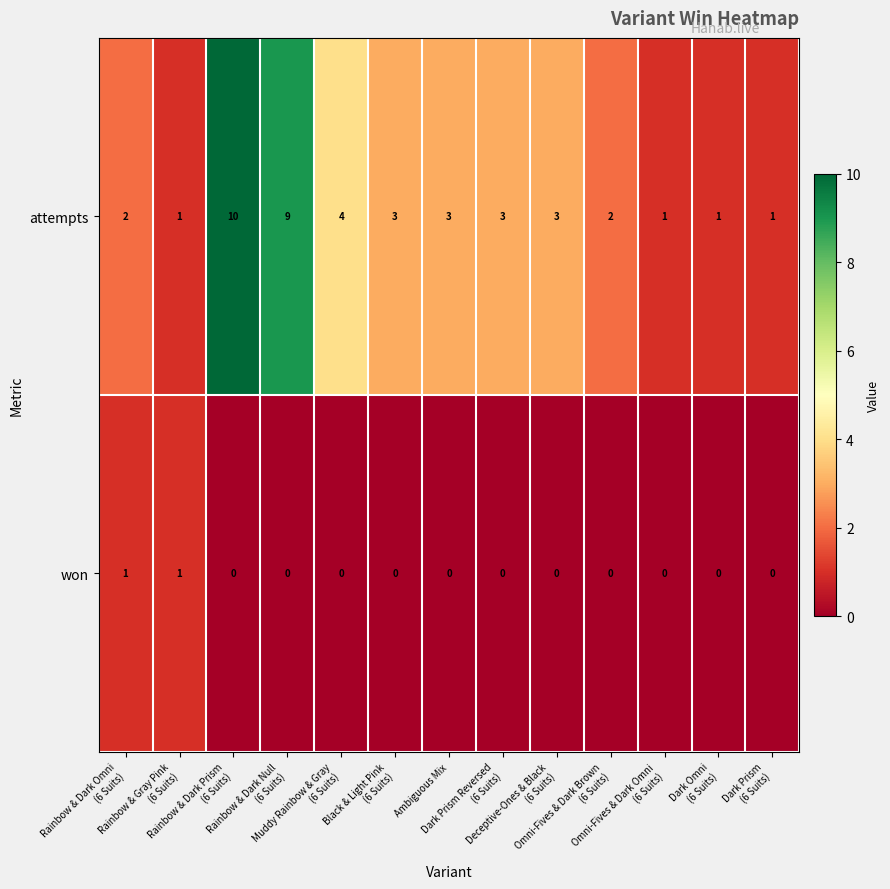

Which series has the largest total across all categories?

attempts